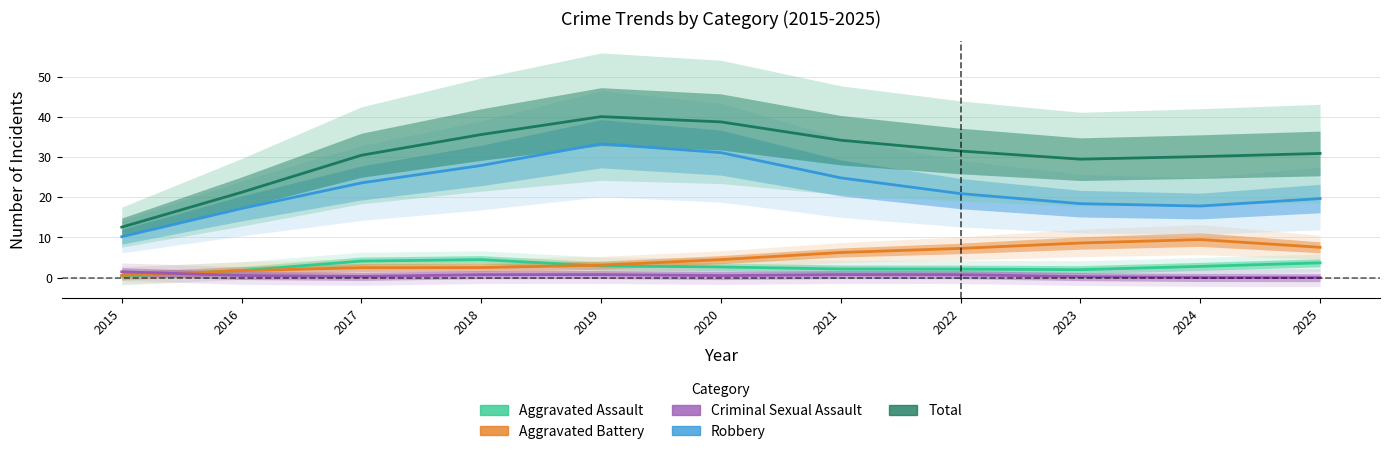

What is the difference between the second highest and second lowest values in the Criminal Sexual Assault series?

0.7